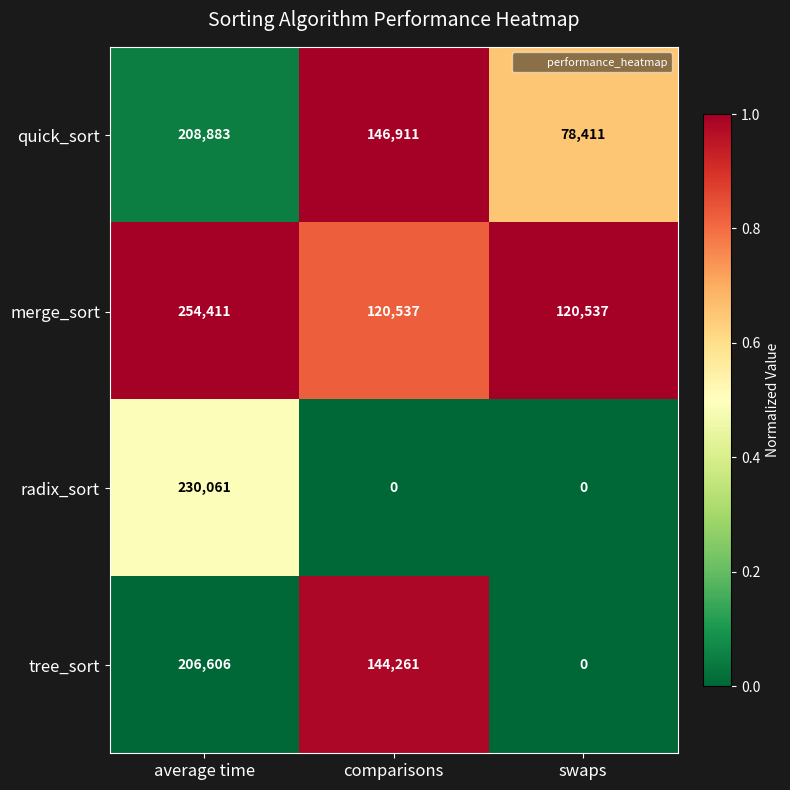

At which label does radix_sort reach its peak?

average time